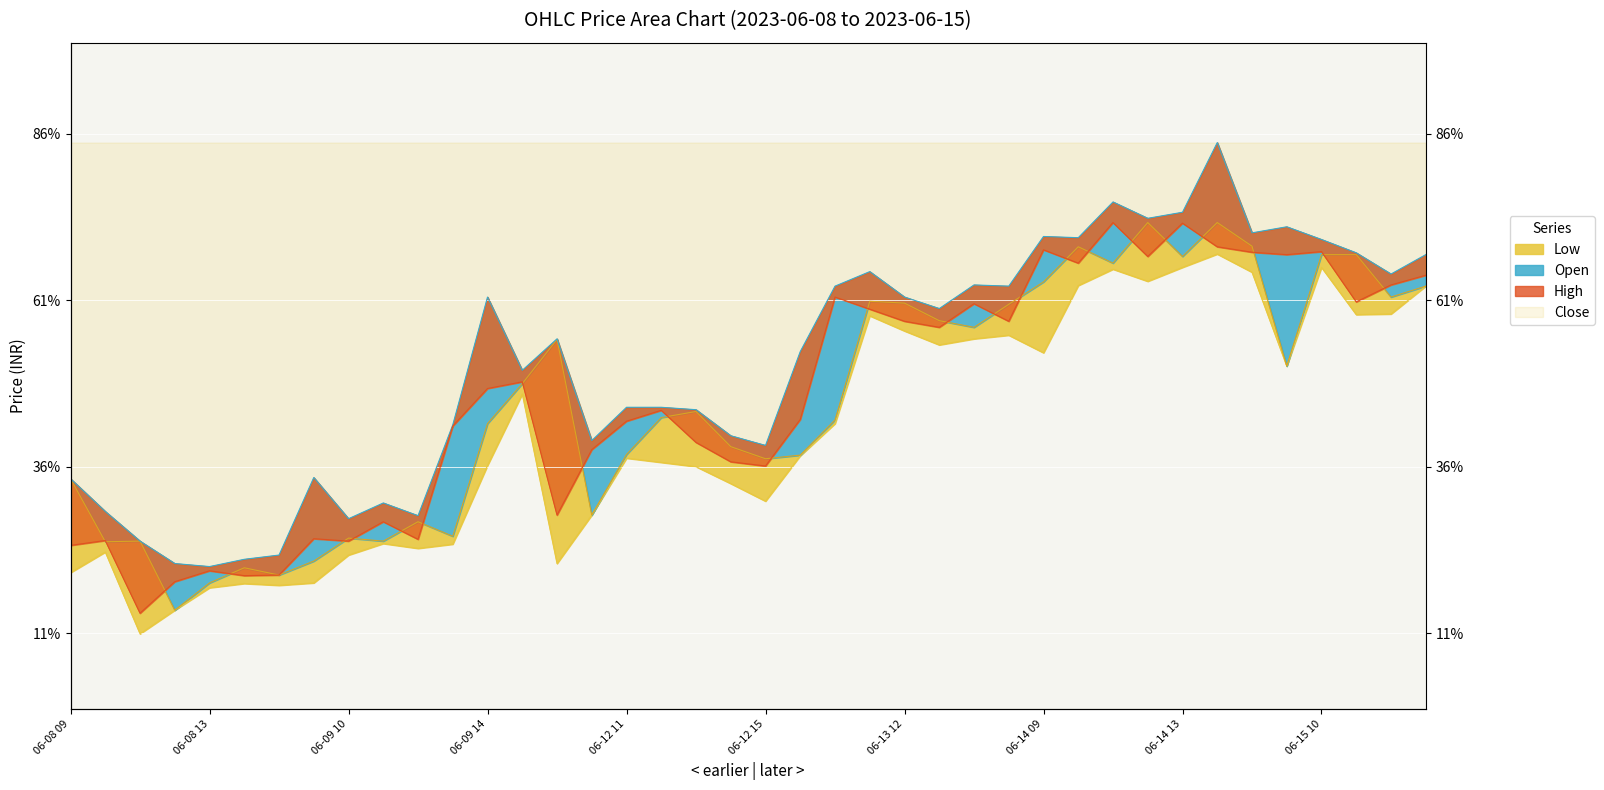

What is the difference between the Low values at 06-09 12 and 06-08 14?

2.9